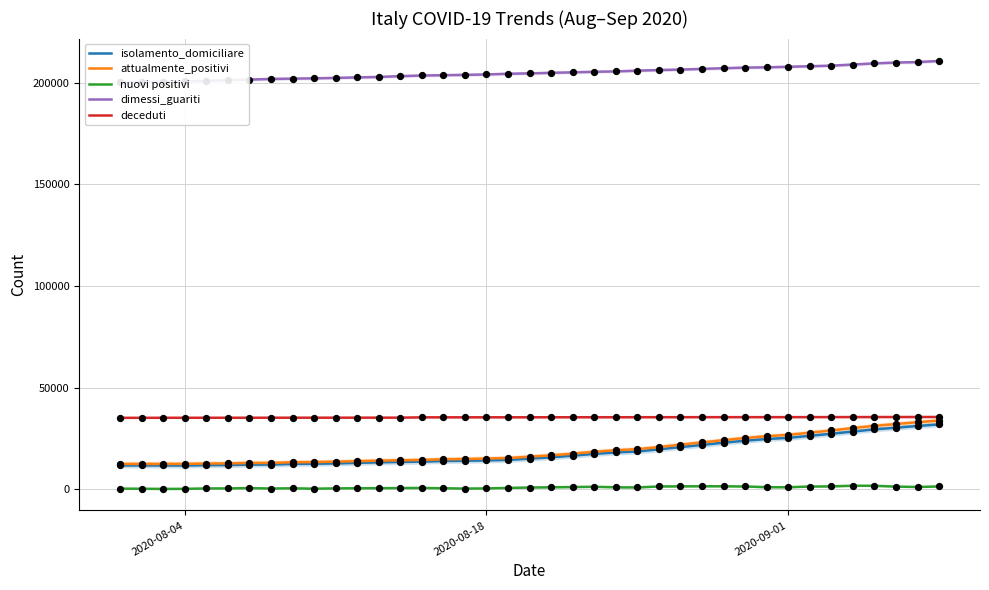

At how many categories does at least one series exceed 5778?

39